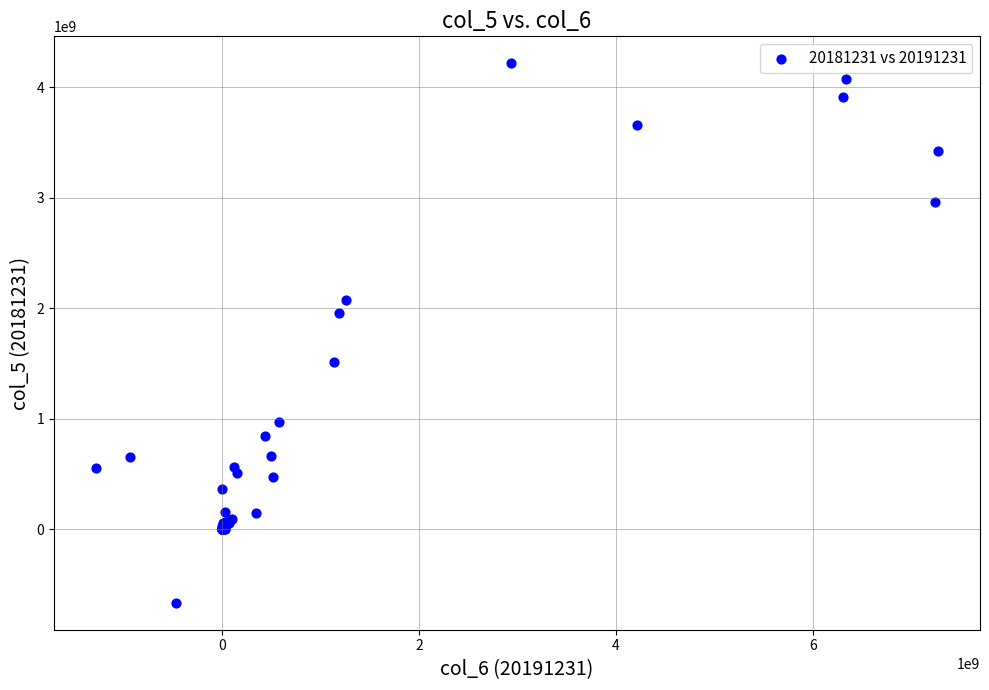

What Y value in the scatter plot is closest to 1776162570?

1957265006.7